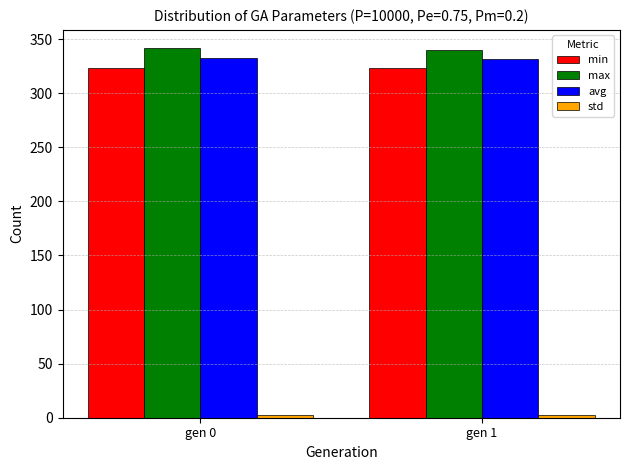

What is the difference between the highest and lowest values at gen 1?

337.4